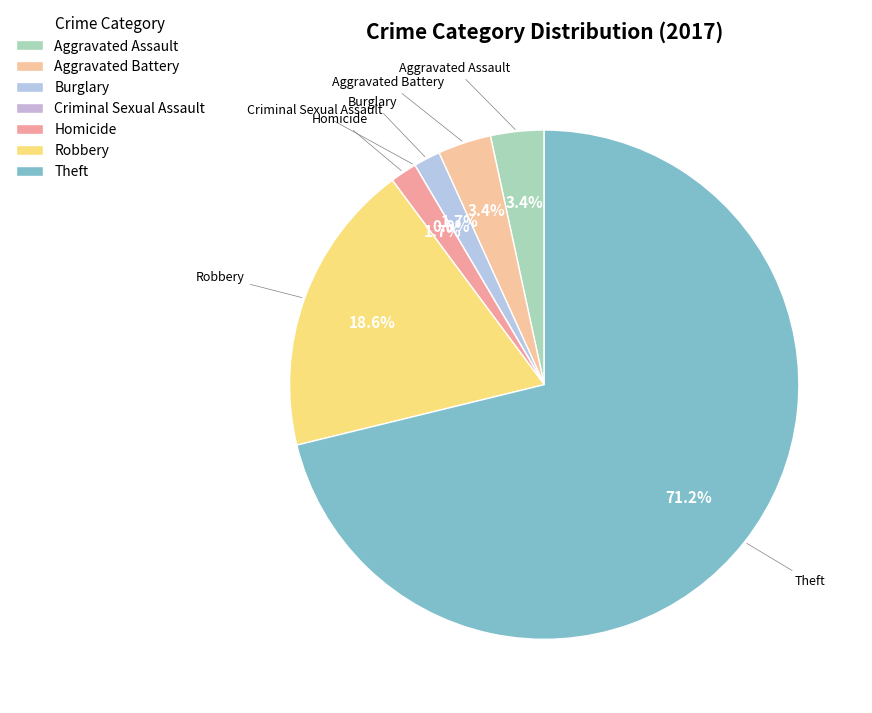

Which slice is the largest?

Theft